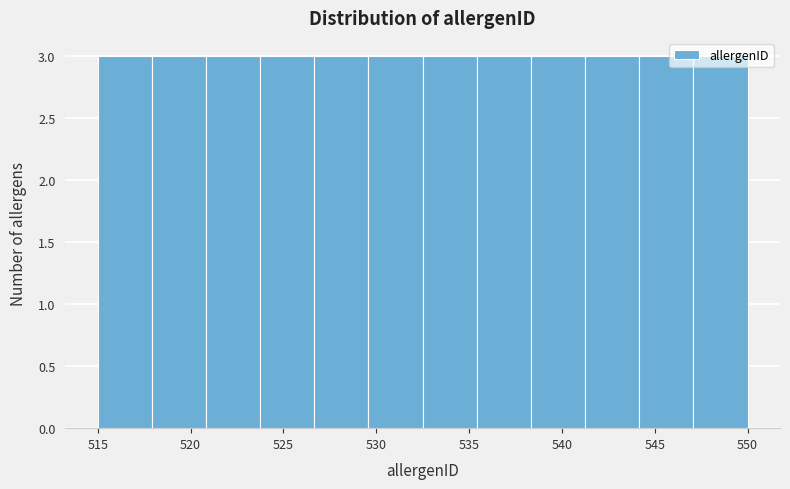

Reading left to right, transcribe this chart: for each bar, give the range it covers on the x-axis and its height. Neither the bar edges nor the heights are printed on the chart, so give them approximately, as read against the axes.

515.0 to 518.0: 3
518.0 to 521.0: 3
521.0 to 524.0: 3
524.0 to 526.5: 3
526.5 to 529.5: 3
529.5 to 532.5: 3
532.5 to 535.5: 3
535.5 to 538.5: 3
538.5 to 541.5: 3
541.5 to 544.0: 3
544.0 to 547.0: 3
547.0 to 550.0: 3